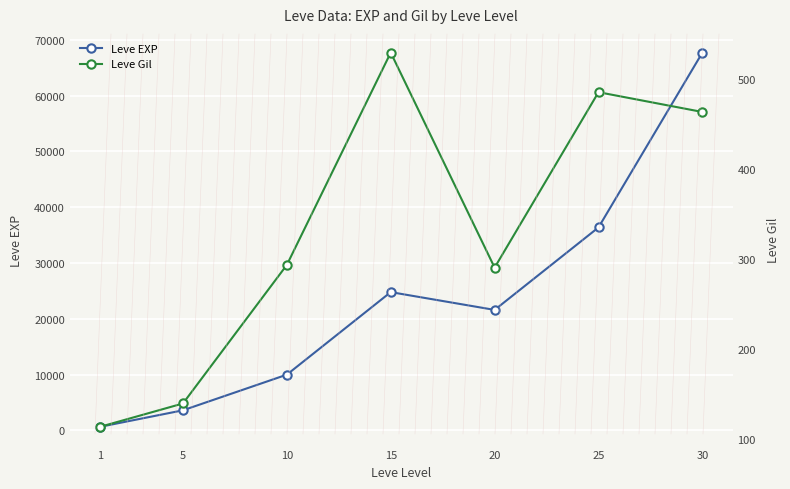

How many lines are shown in the chart?

2